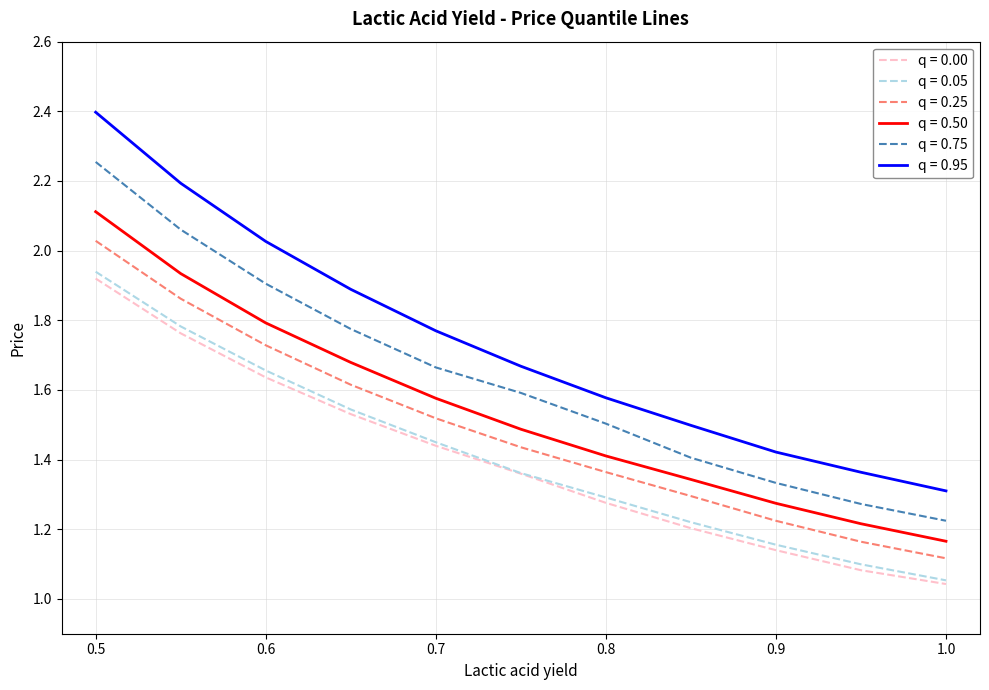

Which series has the largest range (max minus min)?

q = 0.95